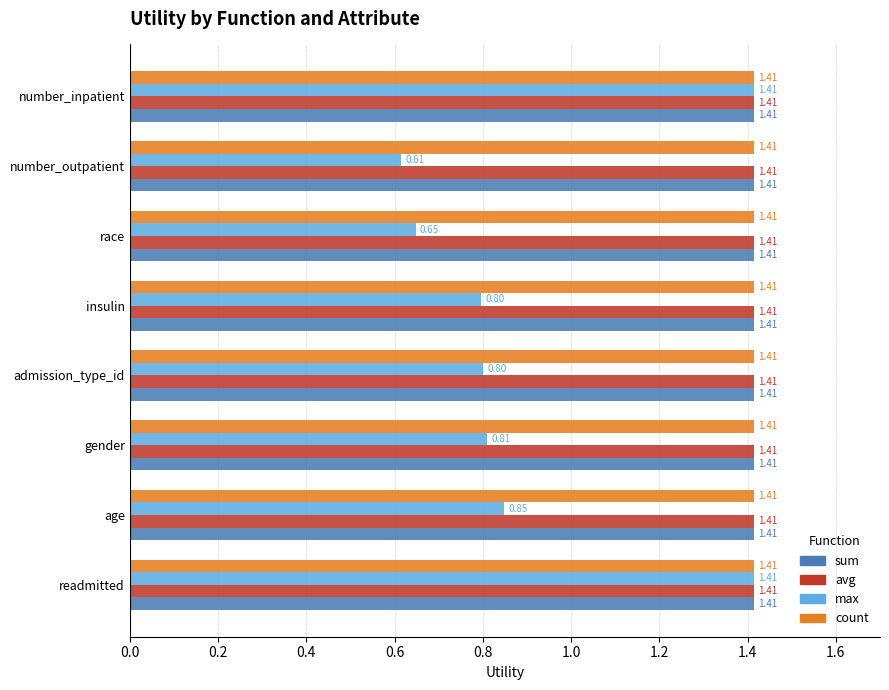

At how many categories does at least one series exceed 1?

8